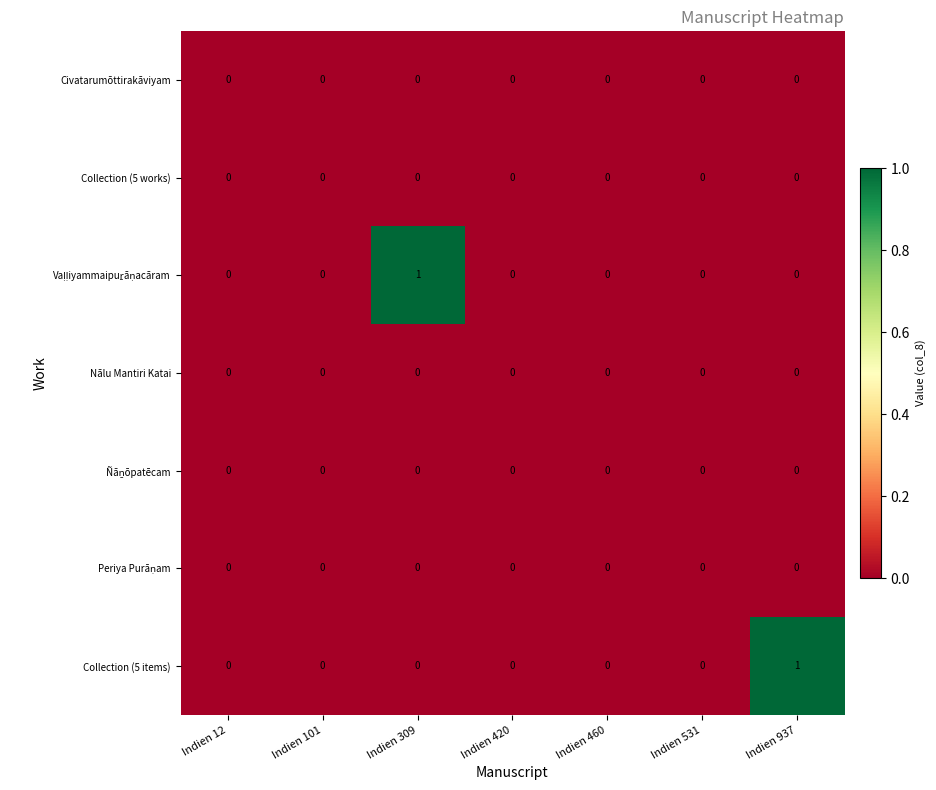

True or false: Collection (5 items) has a value of 0 at Indien 309.

True